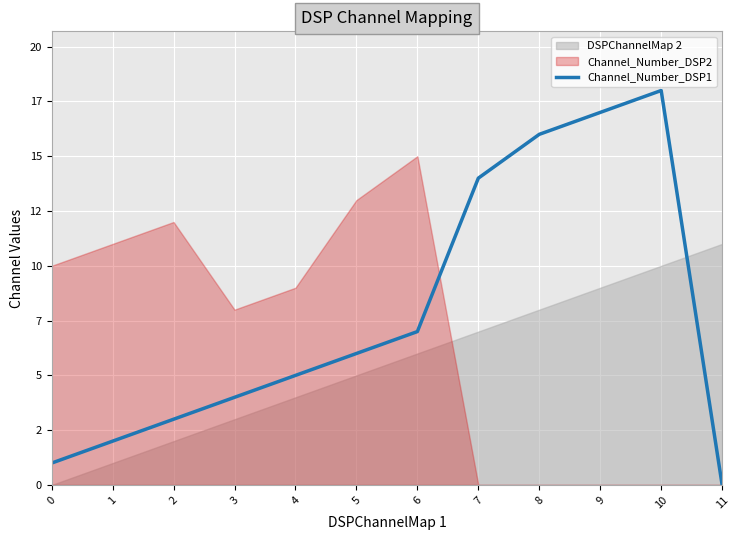

What is the maximum value shown in the chart?

18